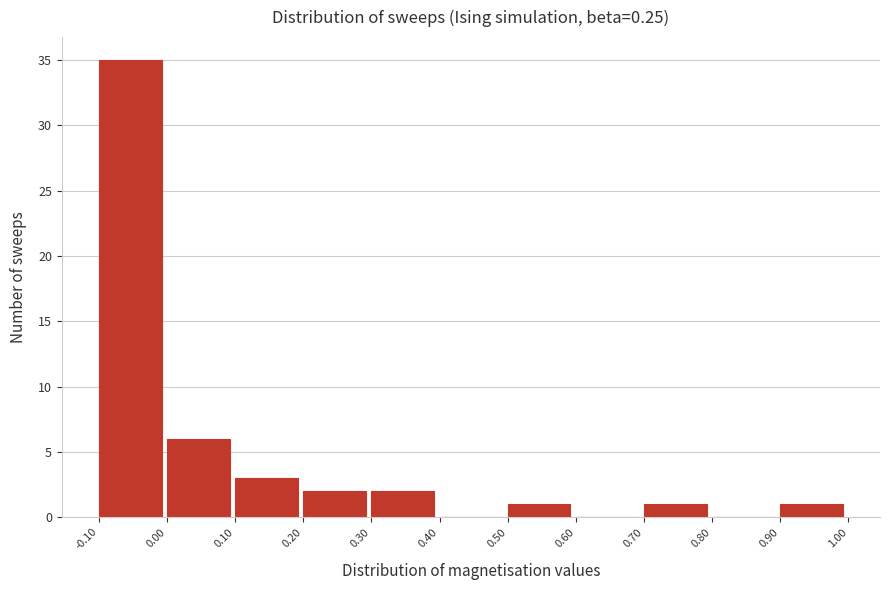

Reading left to right, transcribe this chart: for each bar, give the range it covers on the x-axis and its height. The values are not printed on the chart, so give them approximately, as read against the axis.

-0.10 to 0.00: 35
0.00 to 0.10: 6
0.10 to 0.20: 3
0.20 to 0.30: 2
0.30 to 0.40: 2
0.40 to 0.50: 0
0.50 to 0.60: 1
0.60 to 0.70: 0
0.70 to 0.80: 1
0.80 to 0.90: 0
0.90 to 1.00: 1